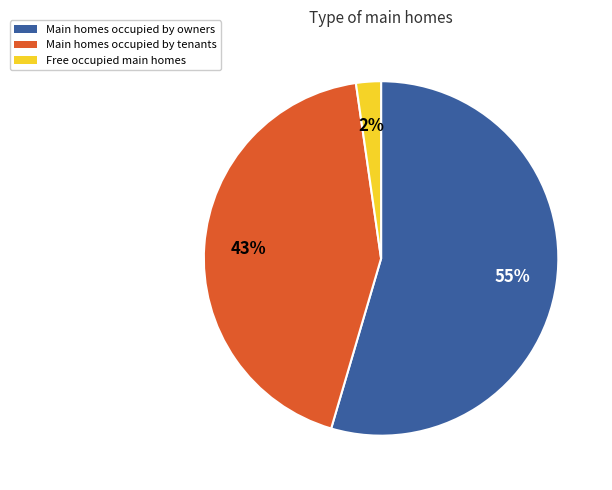

Which category has the biggest portion of the pie?

Main homes occupied by owners